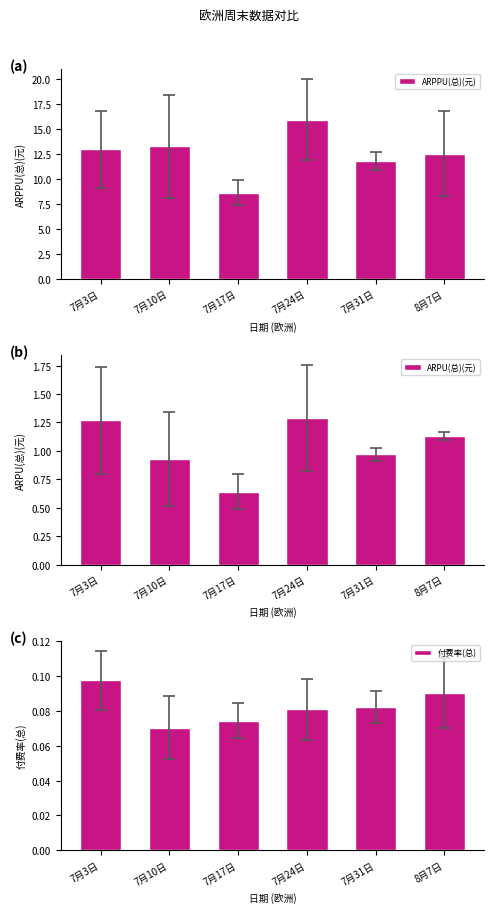

Count the number of categories in the chart.

6